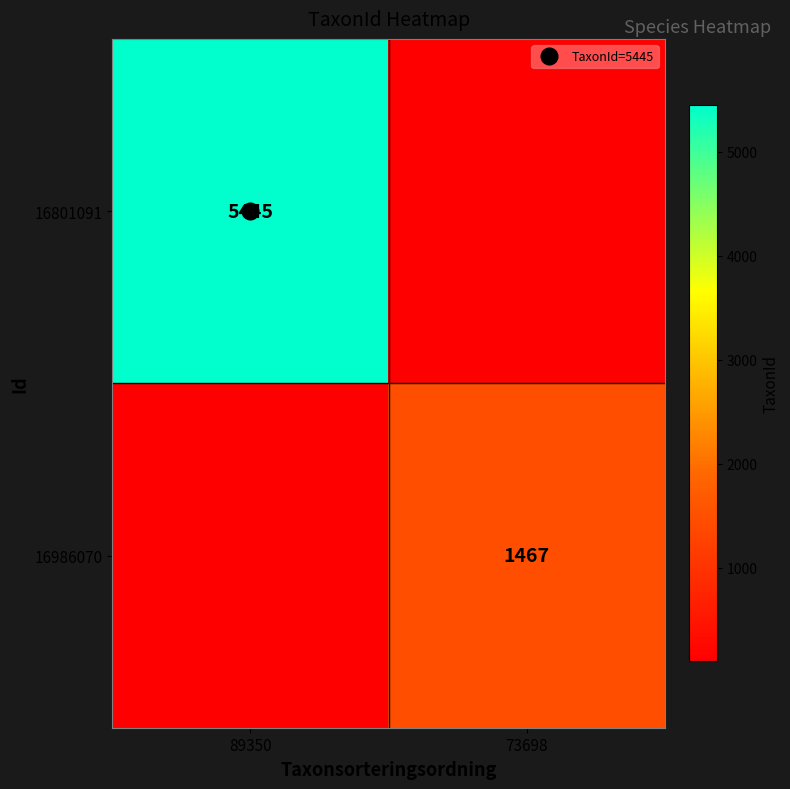

Count the 16801091 values in the range 100 to 5445.

2